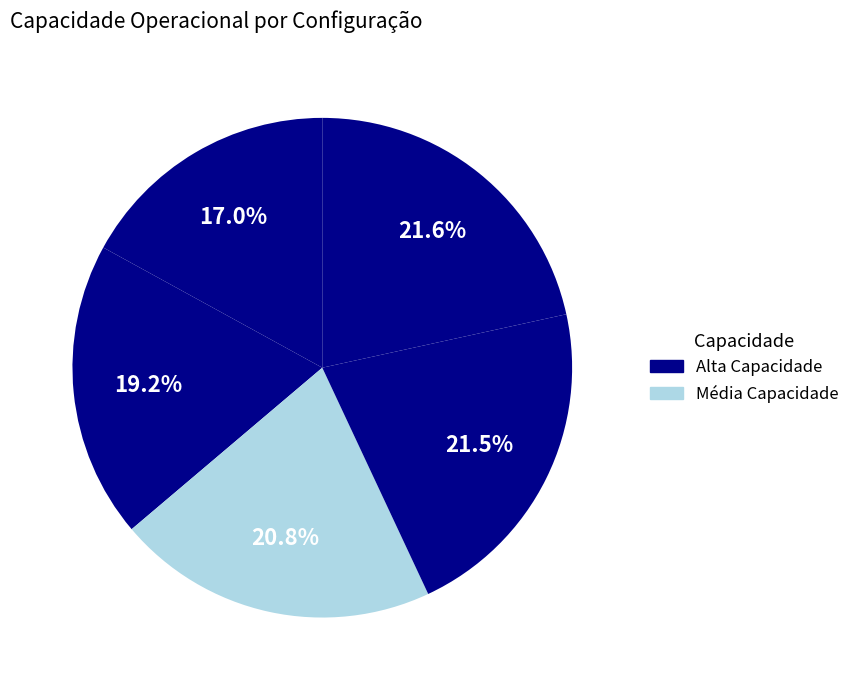

Count the number of slices in the pie.

5